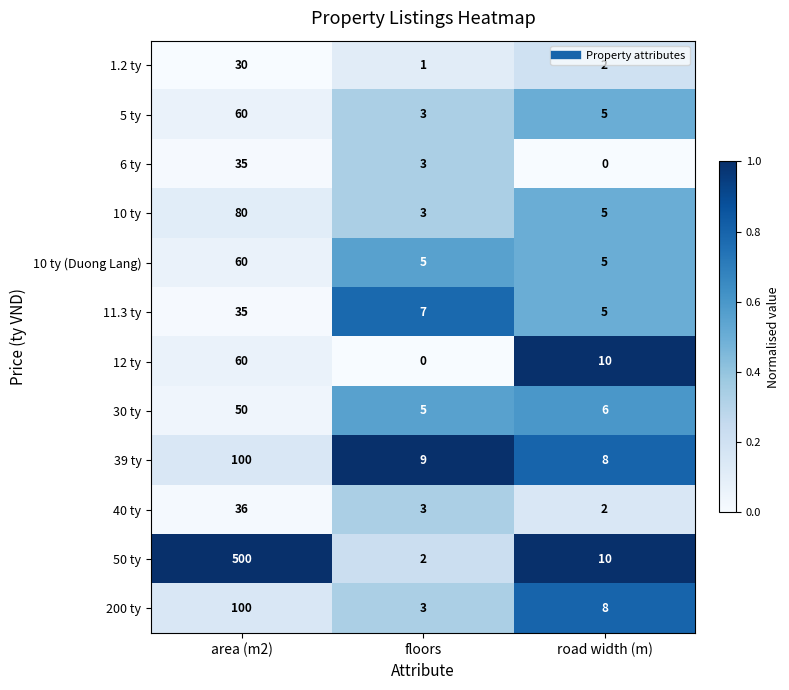

What is the spread (max minus min) of values at area (m2)?

470